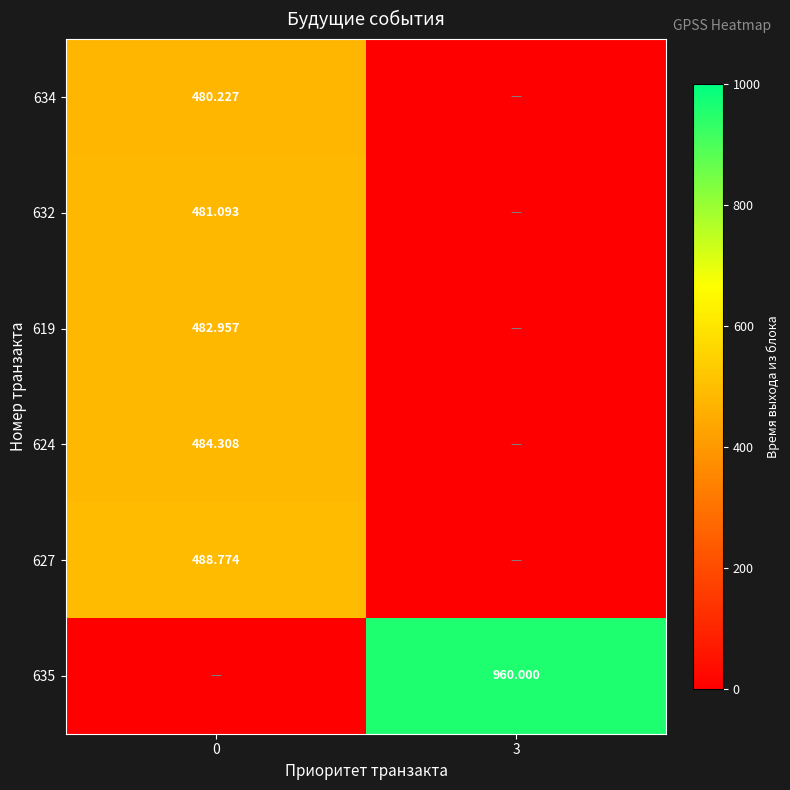

What is the average value of the 619 series?

241.5